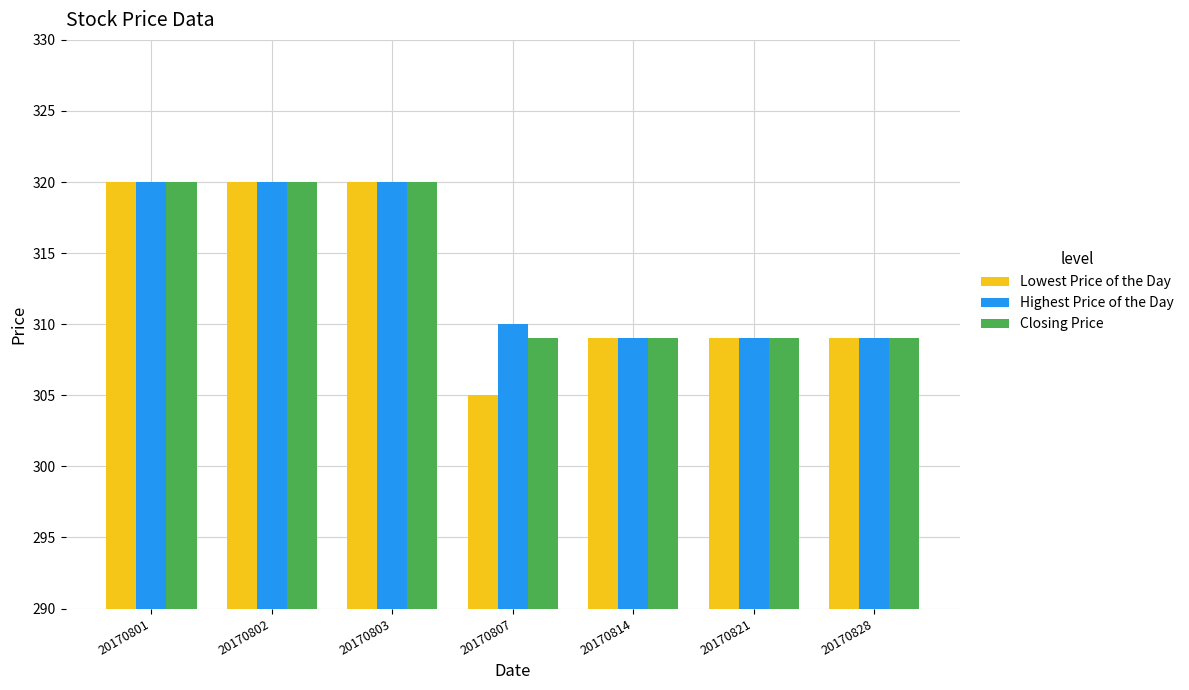

Reading right to left, extract all data points from this chart.

Lowest Price of the Day: 309	309	309	305	320	320	320
Highest Price of the Day: 309	309	309	310	320	320	320
Closing Price: 309	309	309	309	320	320	320